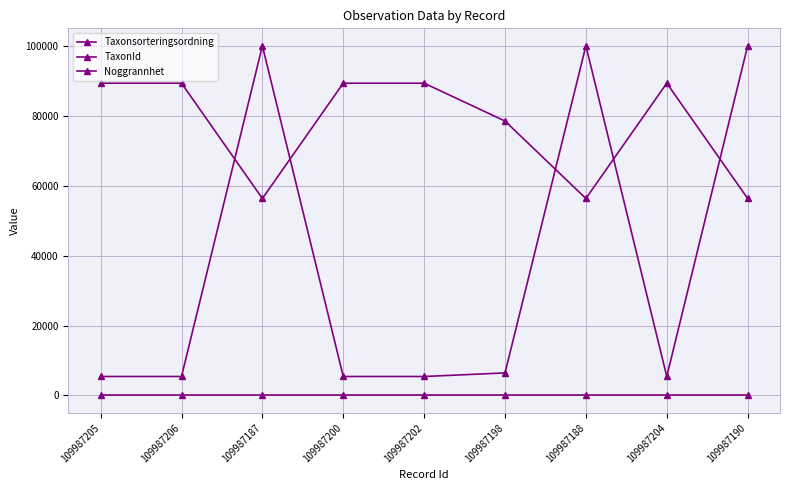

Reading left to right, extract all data points from this chart.

Taxonsorteringsordning: 109987205=89410	109987206=89410	109987187=56398	109987200=89410	109987202=89410	109987198=78569	109987188=56398	109987204=89410	109987190=56398
TaxonId: 109987205=5432	109987206=5432	109987187=100109	109987200=5432	109987202=5432	109987198=6458	109987188=100109	109987204=5432	109987190=100109
Noggrannhet: 109987205=10	109987206=10	109987187=10	109987200=10	109987202=10	109987198=10	109987188=10	109987204=10	109987190=10